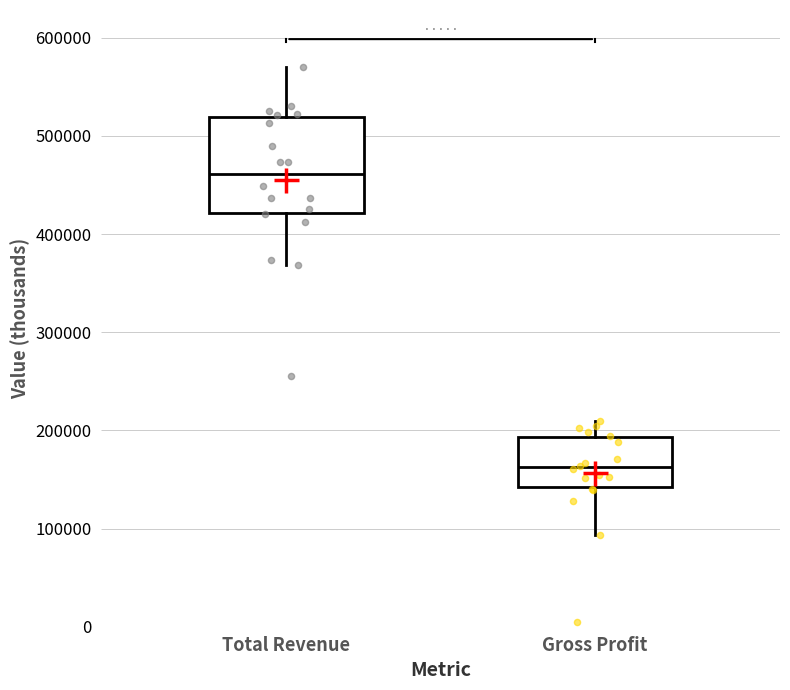

Where is the lower edge of the box for Total Revenue on the y-axis? The values are not printed on the chart, so give them approximately, as read against the axis.

420000